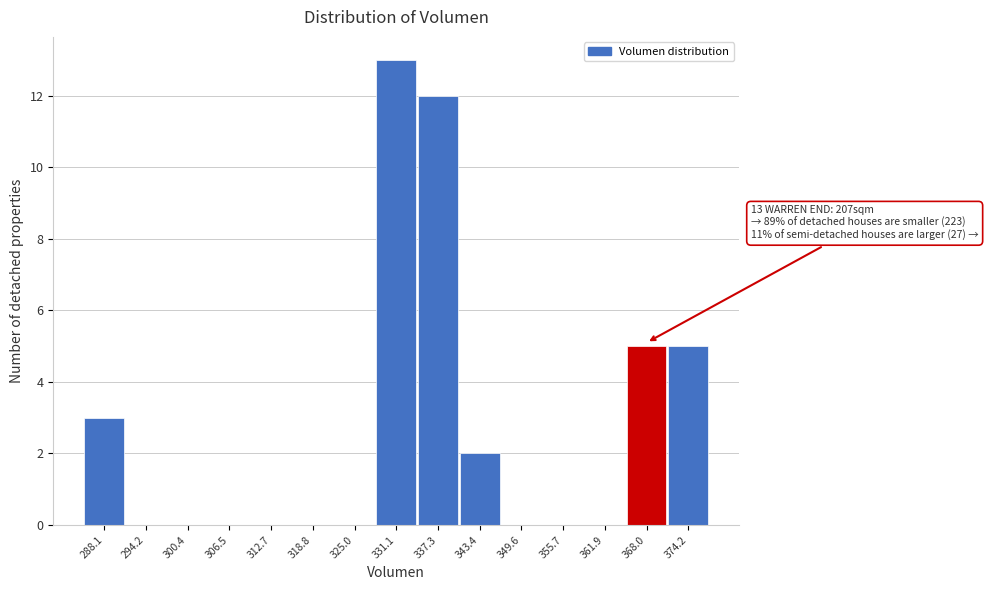

Reading right to left, list all the values displayed in this chart.

374.2=5	368.0=5	361.9=0	355.7=0	349.6=0	343.4=2	337.3=12	331.1=13	325.0=0	318.8=0	312.7=0	306.5=0	300.4=0	294.2=0	288.1=3